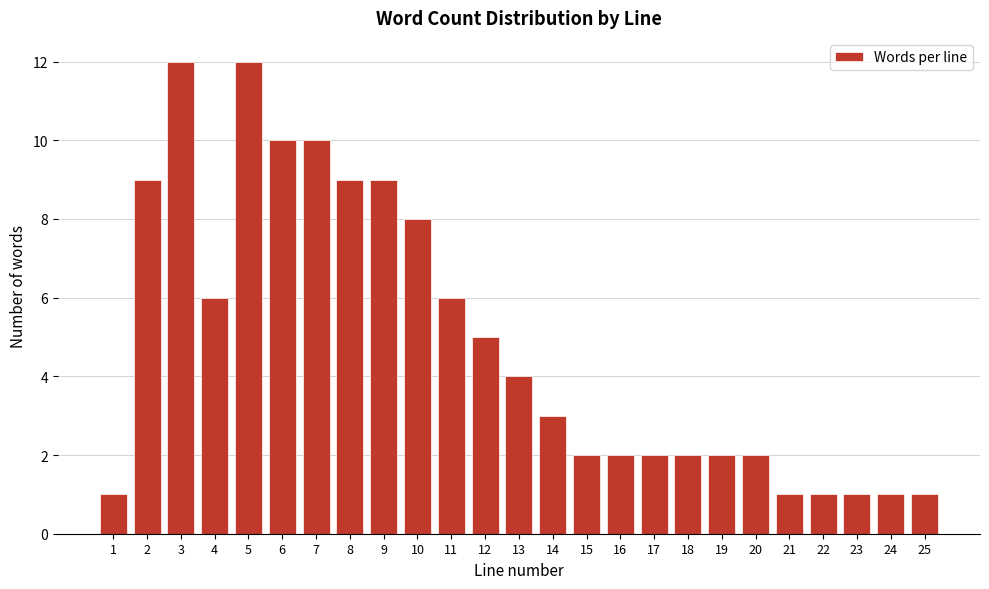

Reading left to right, transcribe all the data shown in this chart.

1	9	12	6	12	10	10	9	9	8	6	5	4	3	2	2	2	2	2	2	1	1	1	1	1